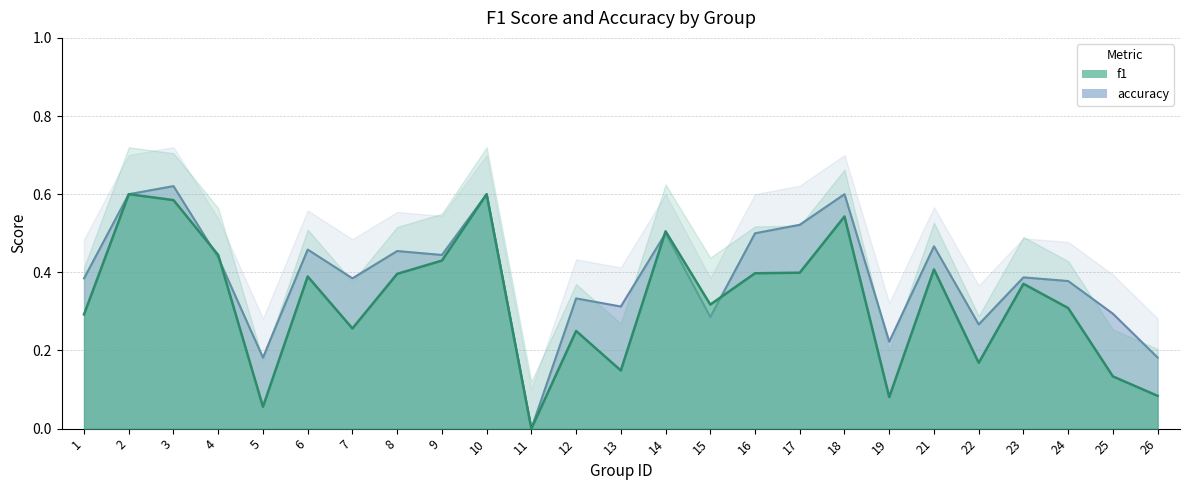

True or false: accuracy has more than 2 interior local peaks.

True